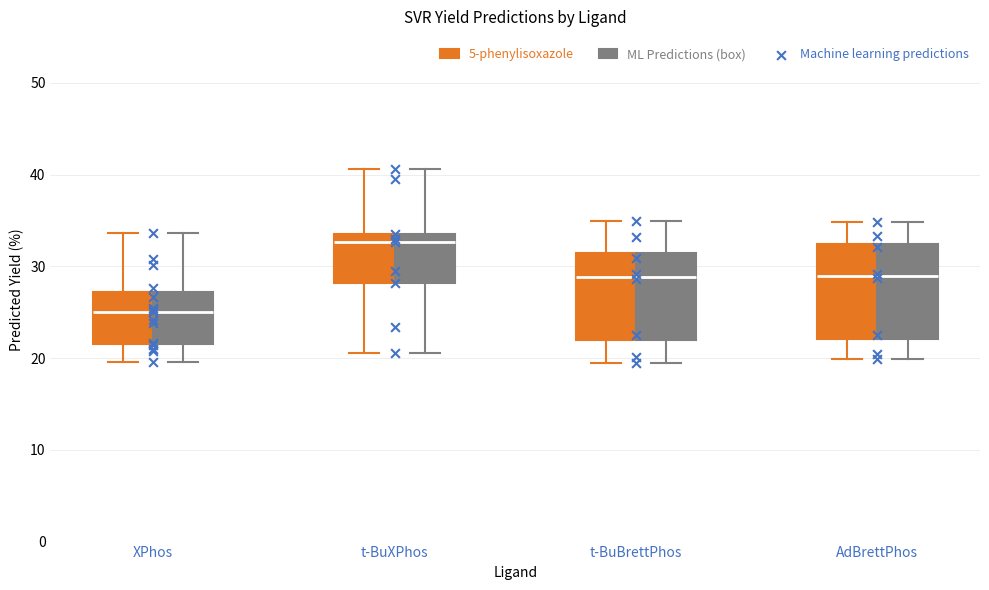

Reading left to right, read every box against the y-axis: the position of its median line, the range the box covers, and the ends of its whiskers. The values are not printed on the chart, so give them approximately, as read against the axis.

XPhos (5-phenylisoxazole): median 25, box 22 to 27, whiskers 20 to 34
XPhos (ML Predictions (box)): median 25, box 22 to 27, whiskers 20 to 34
t-BuXPhos (5-phenylisoxazole): median 33, box 28 to 34, whiskers 21 to 41
t-BuXPhos (ML Predictions (box)): median 33, box 28 to 34, whiskers 21 to 41
t-BuBrettPhos (5-phenylisoxazole): median 29, box 22 to 31, whiskers 19 to 35
t-BuBrettPhos (ML Predictions (box)): median 29, box 22 to 31, whiskers 19 to 35
AdBrettPhos (5-phenylisoxazole): median 29, box 22 to 32, whiskers 20 to 35
AdBrettPhos (ML Predictions (box)): median 29, box 22 to 32, whiskers 20 to 35